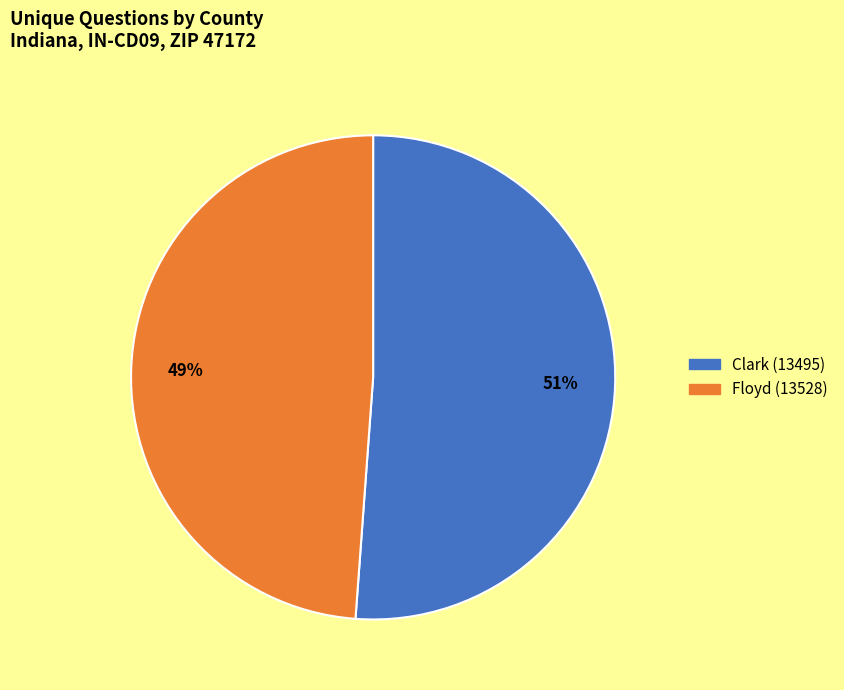

Does any single category account for the majority?

Yes